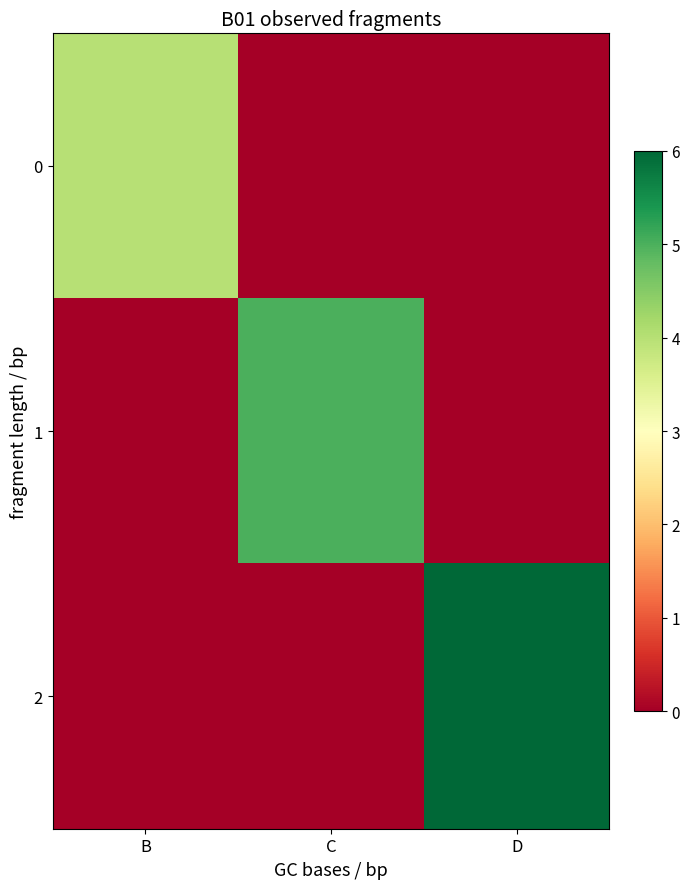

At how many categories does at least one series exceed 0?

3